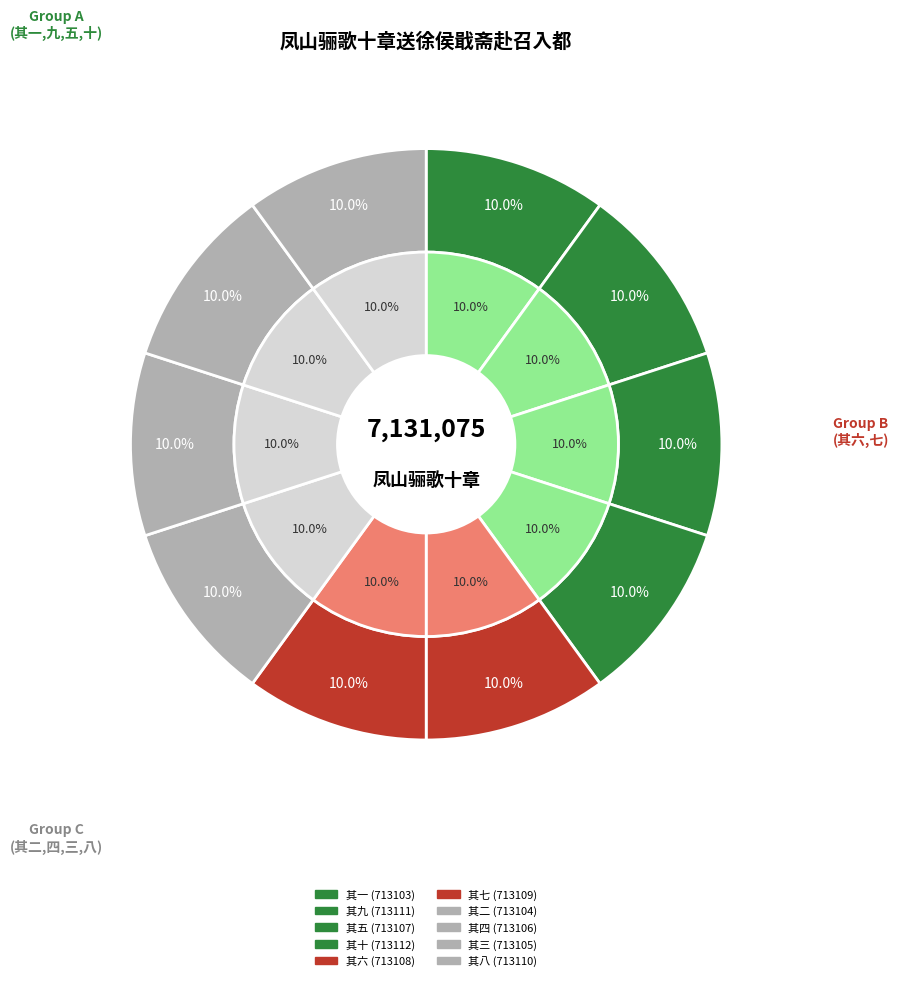

Which has a higher value, 凤山骊歌十章送徐侯戢斋赴召入都 其十 or 凤山骊歌十章送徐侯戢斋赴召入都 其九?

凤山骊歌十章送徐侯戢斋赴召入都 其十